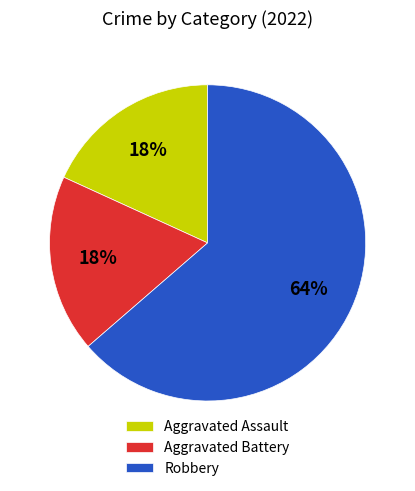

What is the largest slice in the pie chart?

Robbery